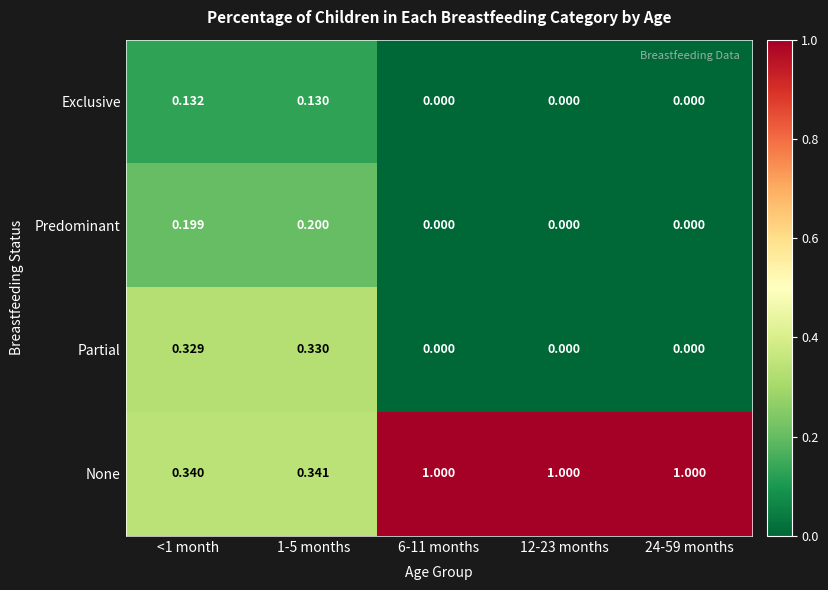

Rank the series at 1-5 months from highest to lowest value.

None, Partial, Predominant, Exclusive